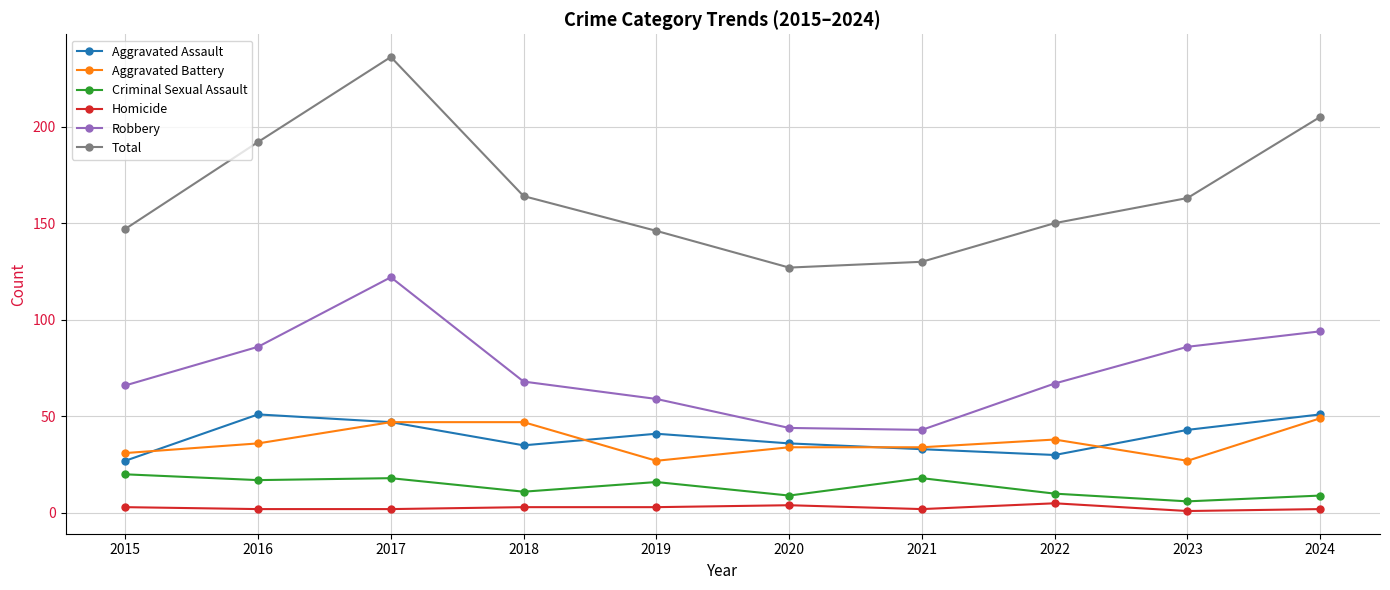

The value of Robbery at 2024 is 164. True or false?

False